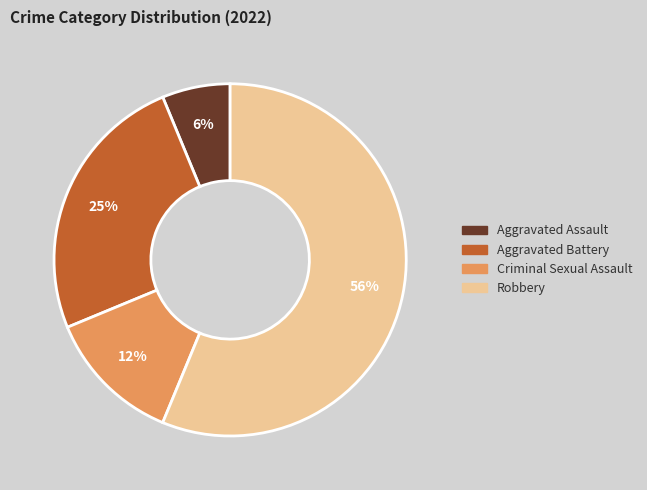

What is the ratio of the value at Aggravated Battery to the value at Robbery?

0.4